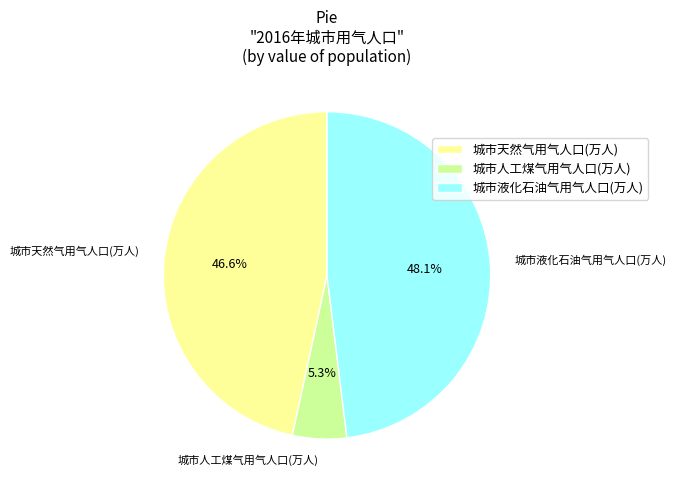

What portion of the pie excludes 城市人工煤气用气人口(万人)?

94.7%